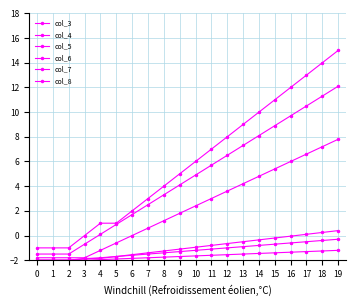

What is the value of the col_6 point at the 18th from the left?

0.1